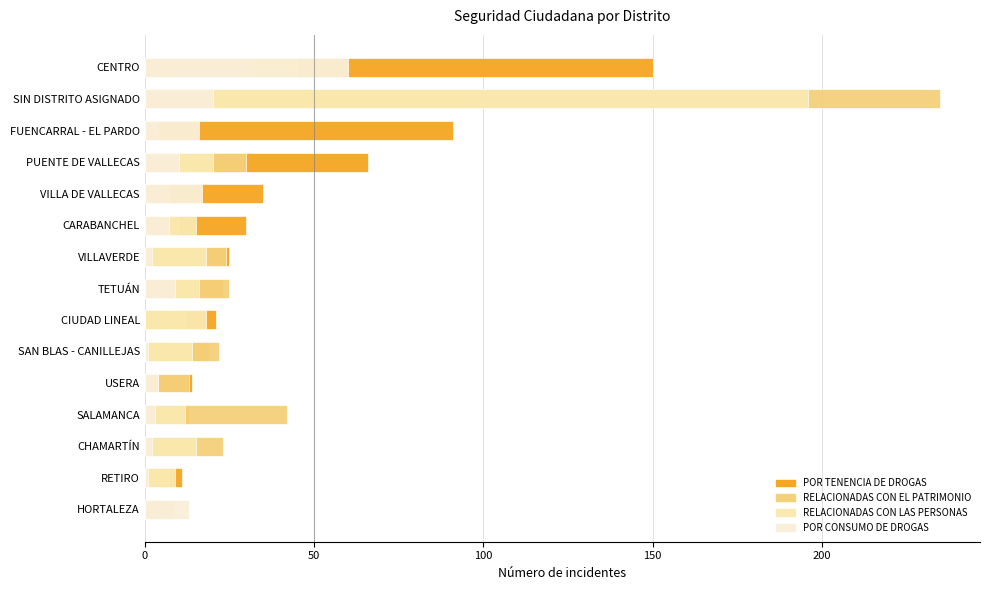

The POR CONSUMO DE DROGAS series shows 10 at PUENTE DE VALLECAS. True or false?

True